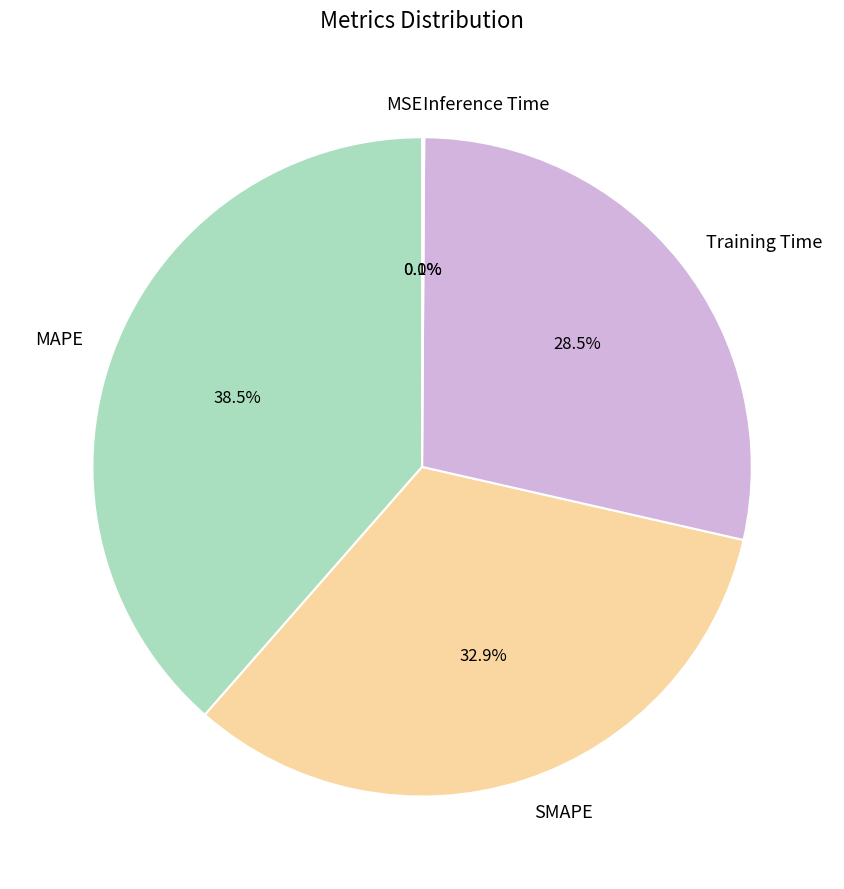

Does any single category account for the majority?

No